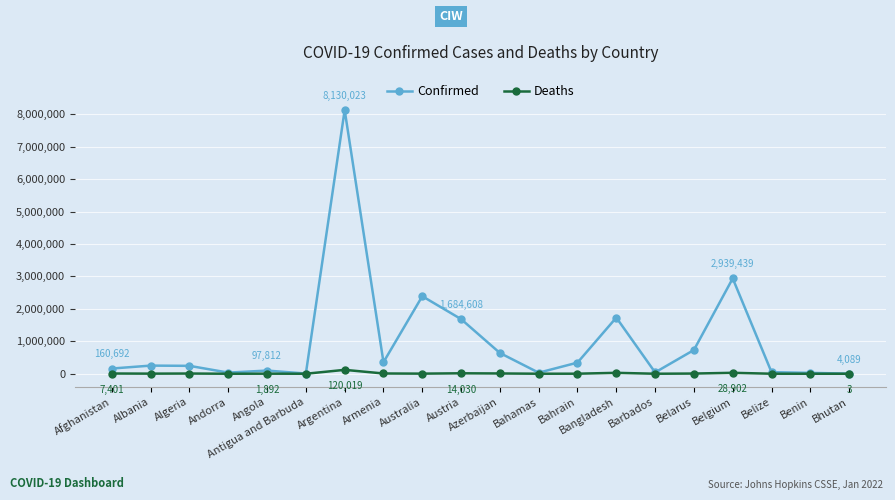

At how many categories does at least one series exceed 1131931?

5